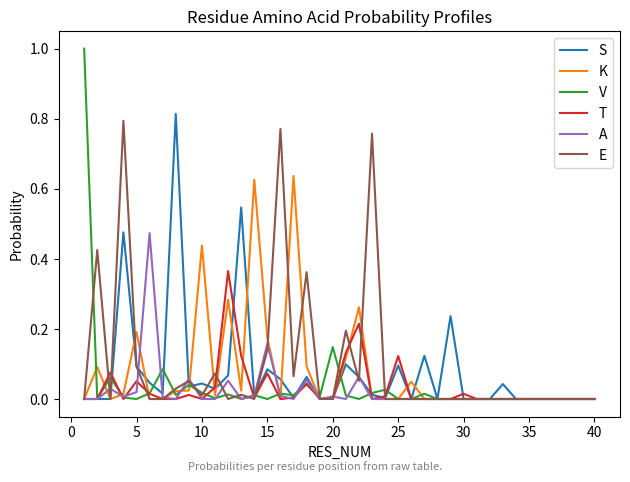

How many lines are shown in the chart?

6